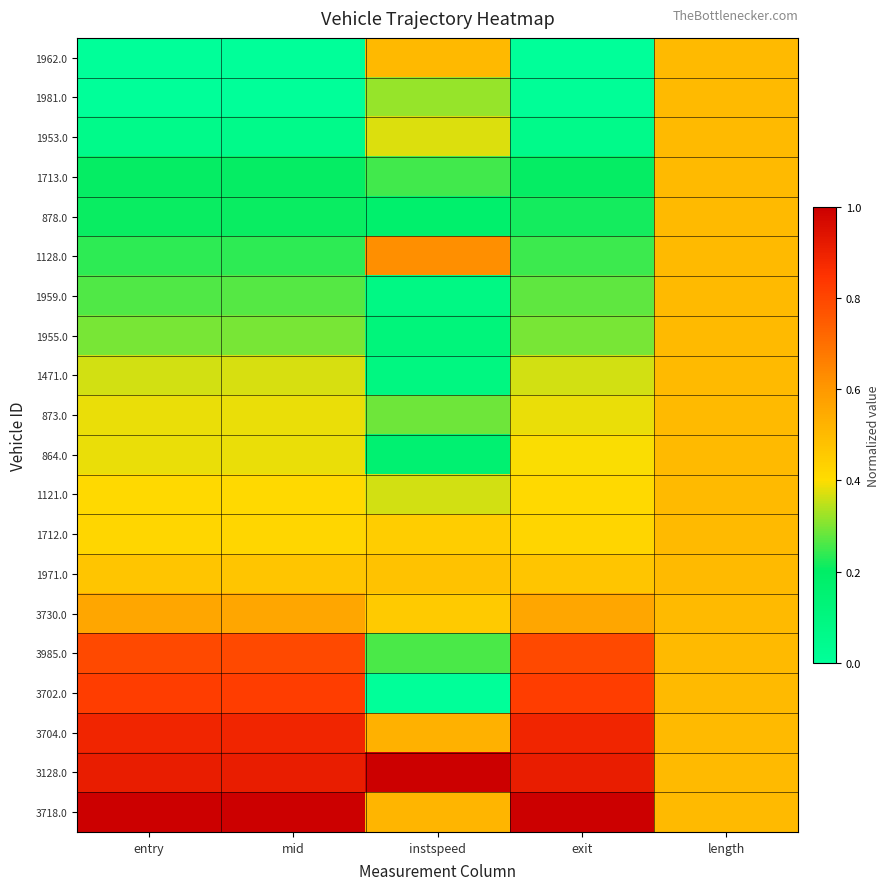

Rank the series by their maximum value, from highest to lowest.

3128.0, 3718.0, 3704.0, 3702.0, 3985.0, 1128.0, 3730.0, 1962.0, 1981.0, 1953.0, 1713.0, 878.0, 1959.0, 1955.0, 1471.0, 873.0, 864.0, 1121.0, 1712.0, 1971.0